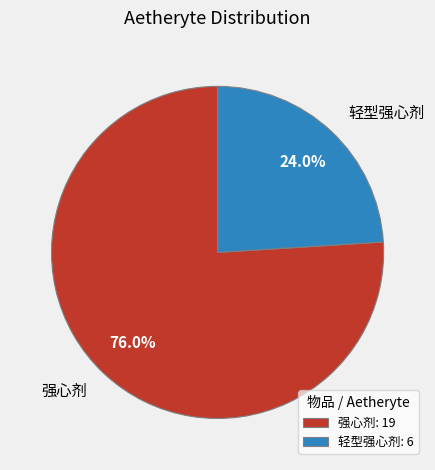

How much of the chart is everything except 轻型强心剂?

76.0%